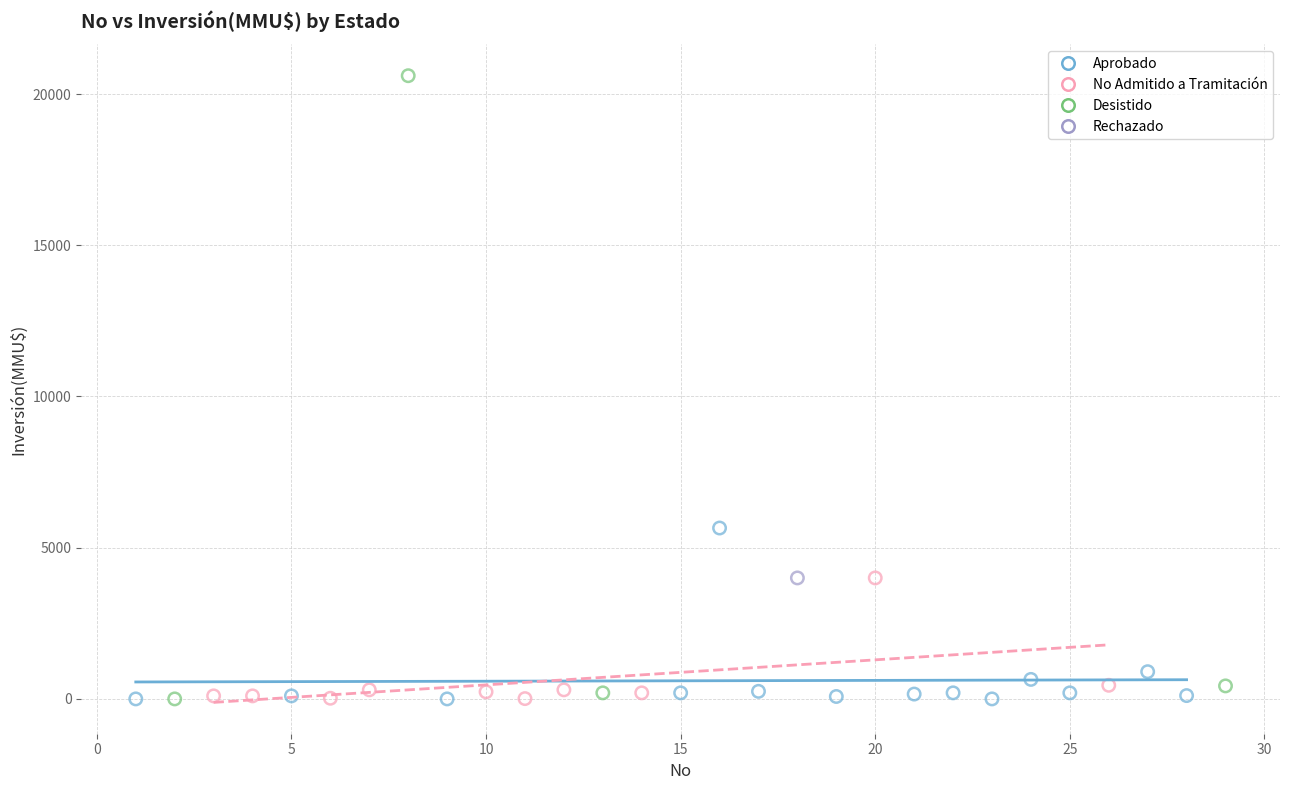

Which series reaches the maximum Y coordinate?

Desistido